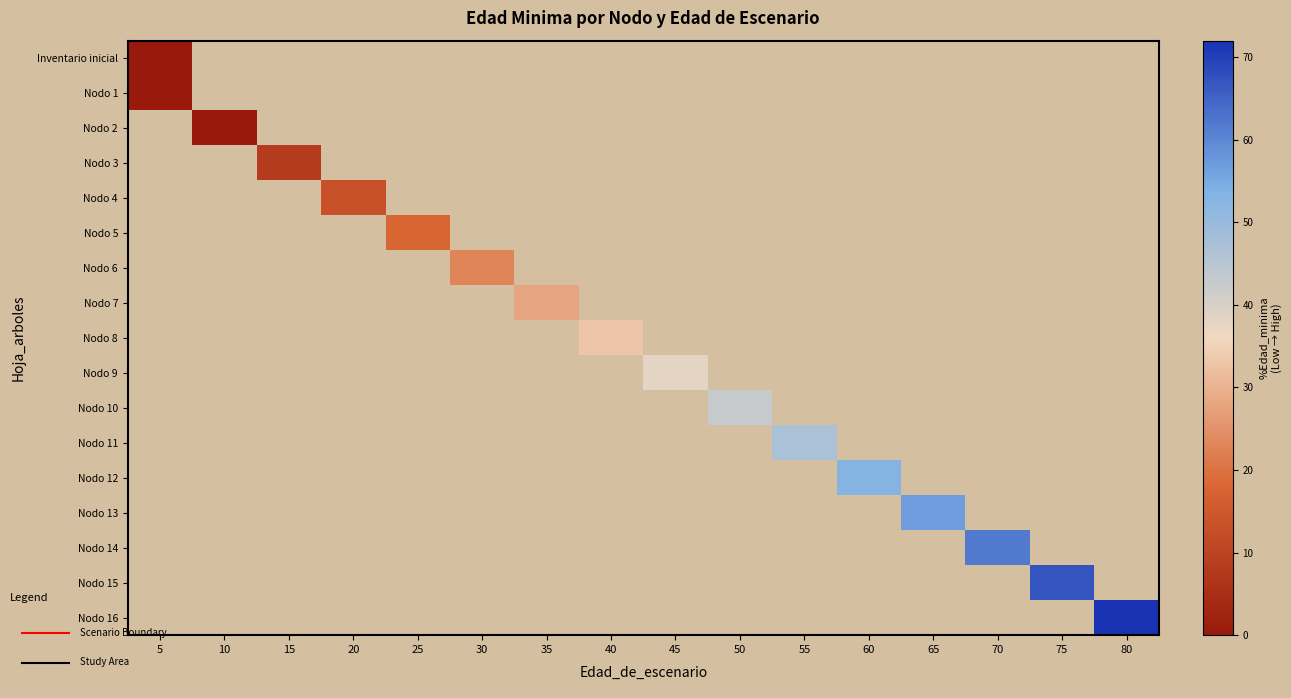

Which category has the lowest value in the Nodo 2 series?

5